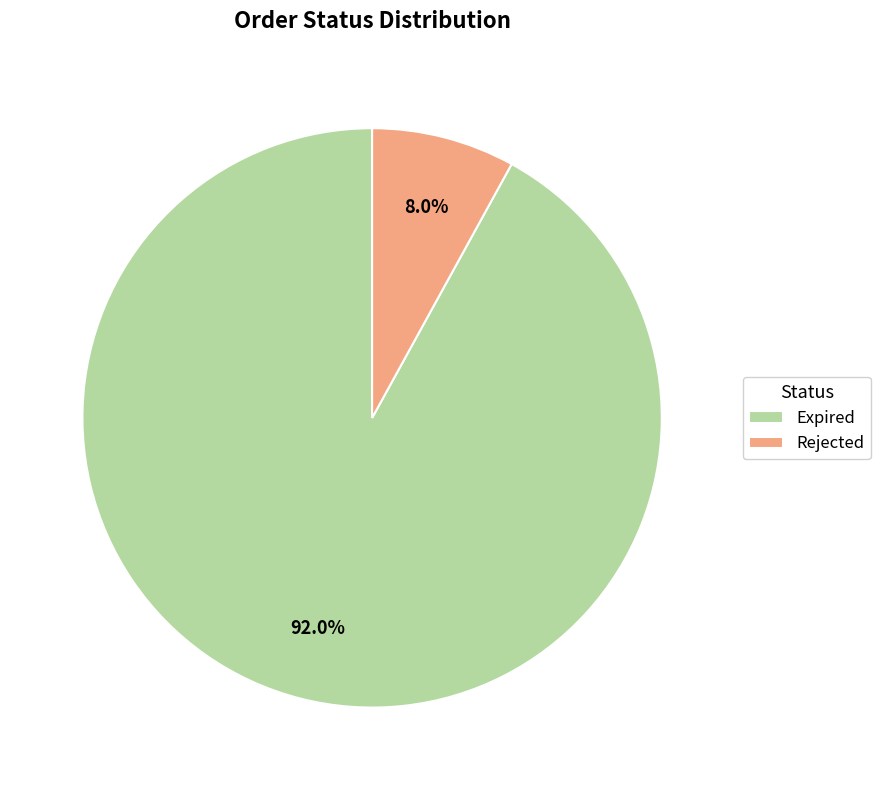

The Expired slice represents 92% of the pie. True or false?

True